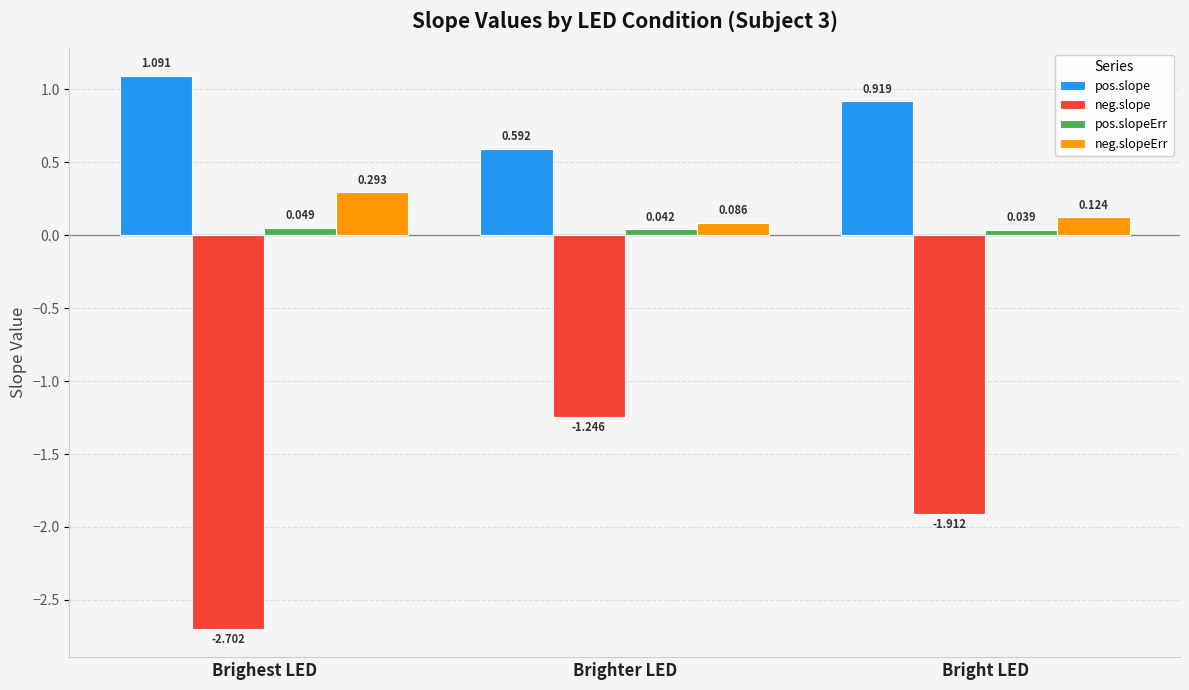

Are the bars grouped side by side (vs. stacked)?

Yes